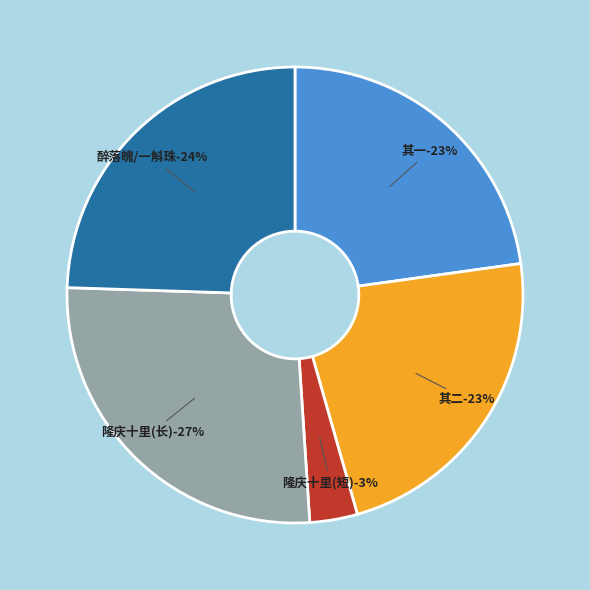

What percentage is the 生朝前一日过隆庆十里得老人书中诗因用尊韵 slice, to the nearest percent?

27%